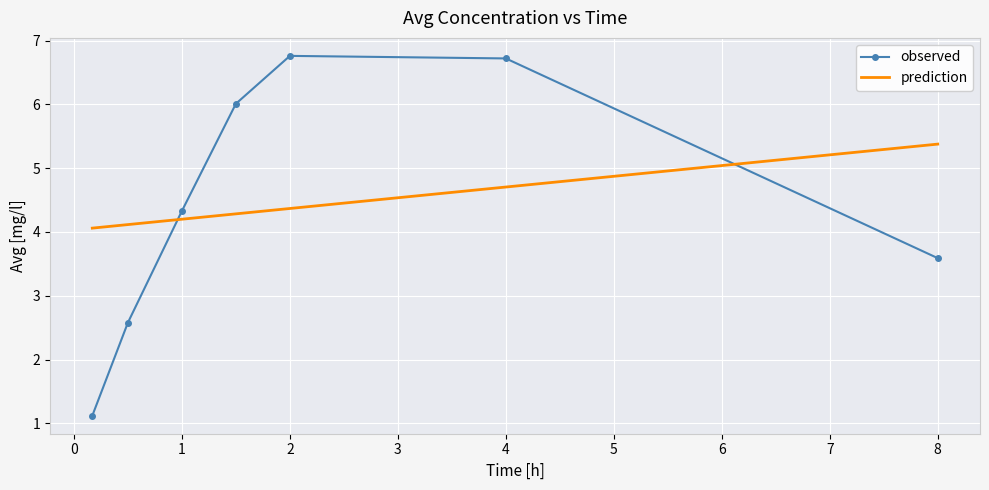

Count the number of data series in this chart.

2